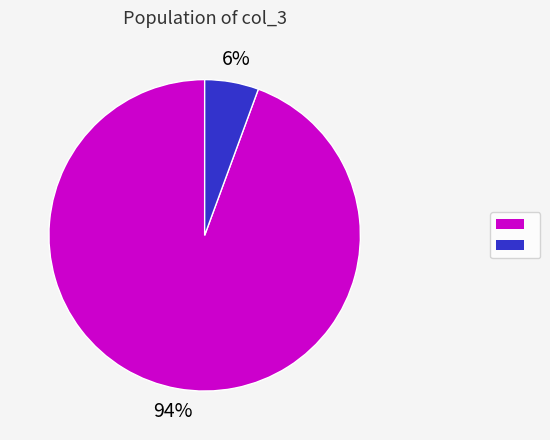

Does any single category account for the majority?

Yes